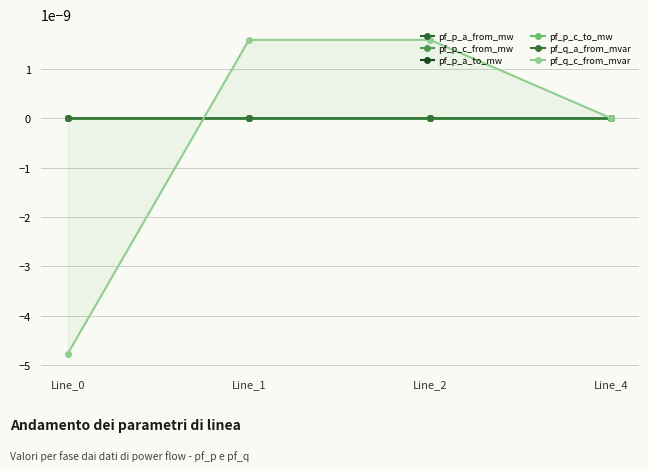

At which label does pf_q_c_from_mvar reach its peak?

Line_1